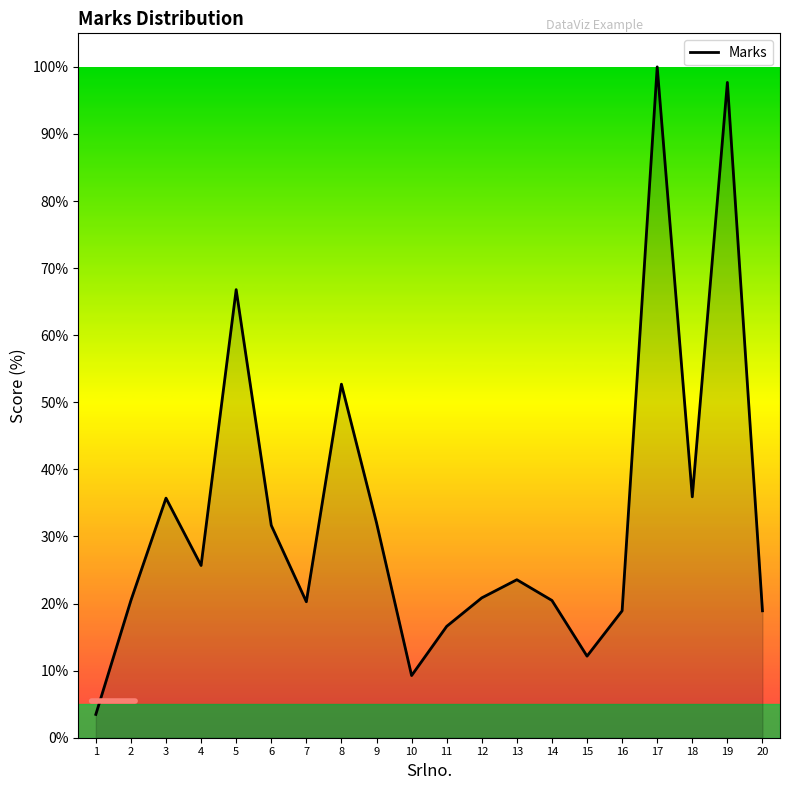

Does the chart display data point markers on the line(s)?

No